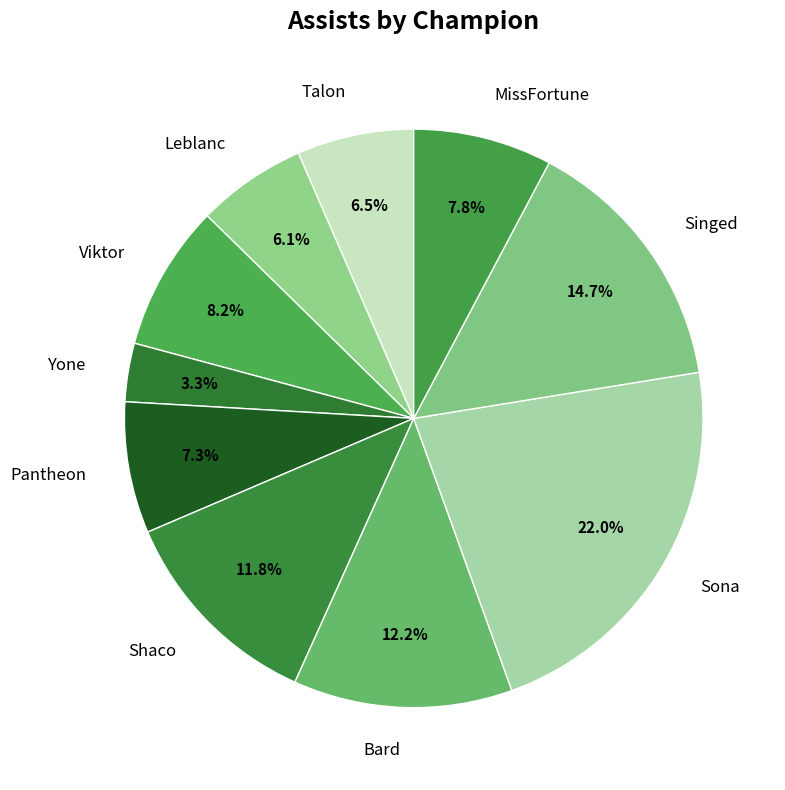

Which has a higher value, Yone or Shaco?

Shaco